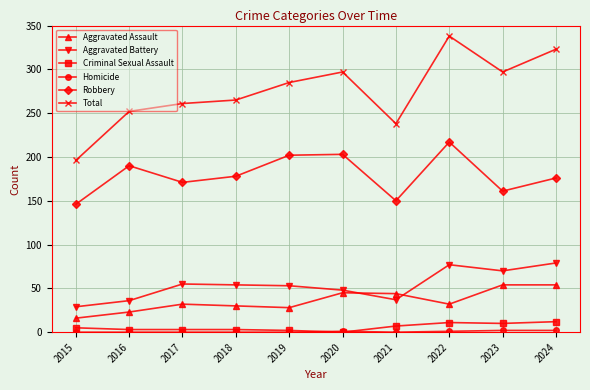

Does the chart display data point markers on the line(s)?

Yes